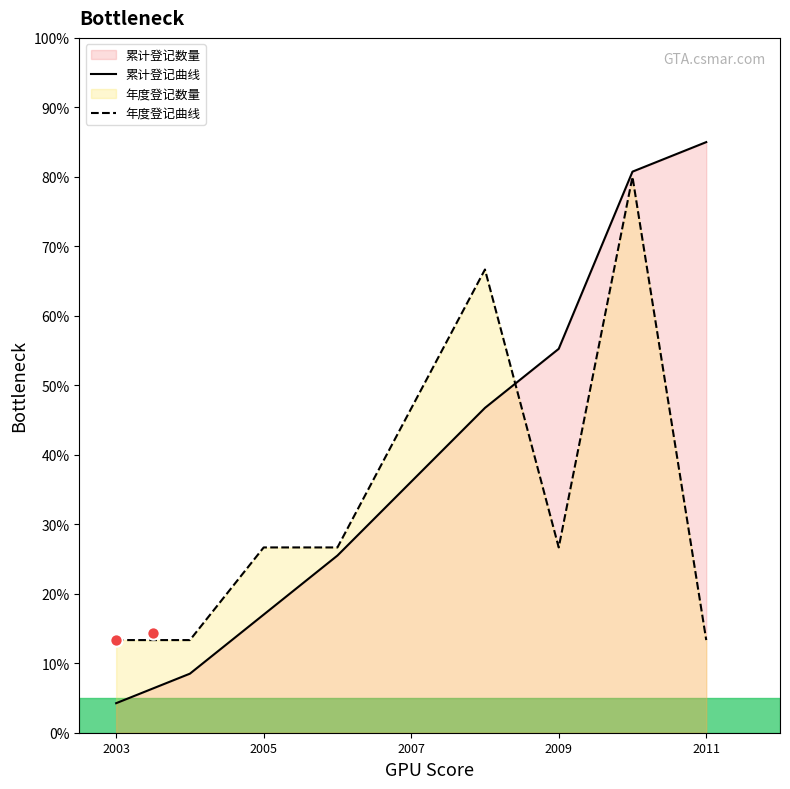

Which category has the lowest value in the 累计登记曲线 series?

2003